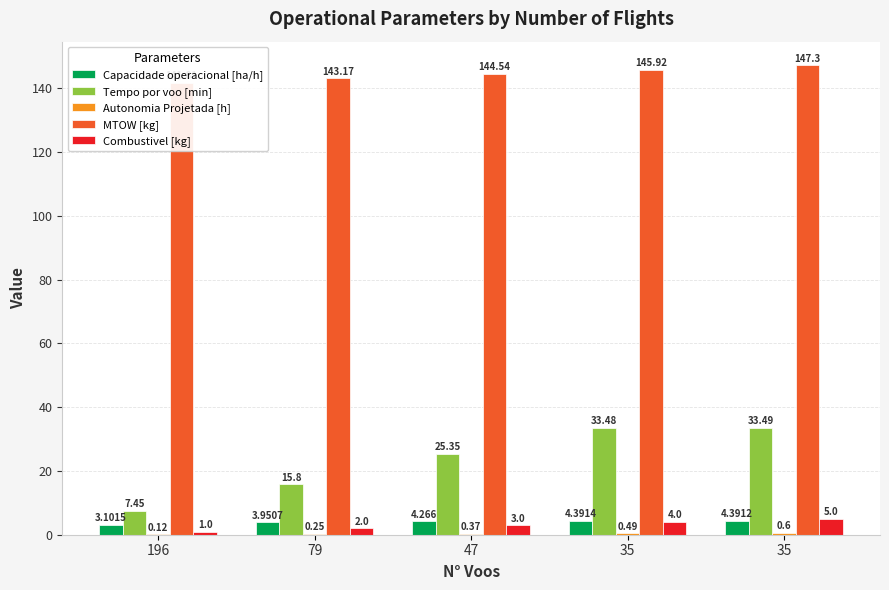

What is the total value across all series at 47?

177.5